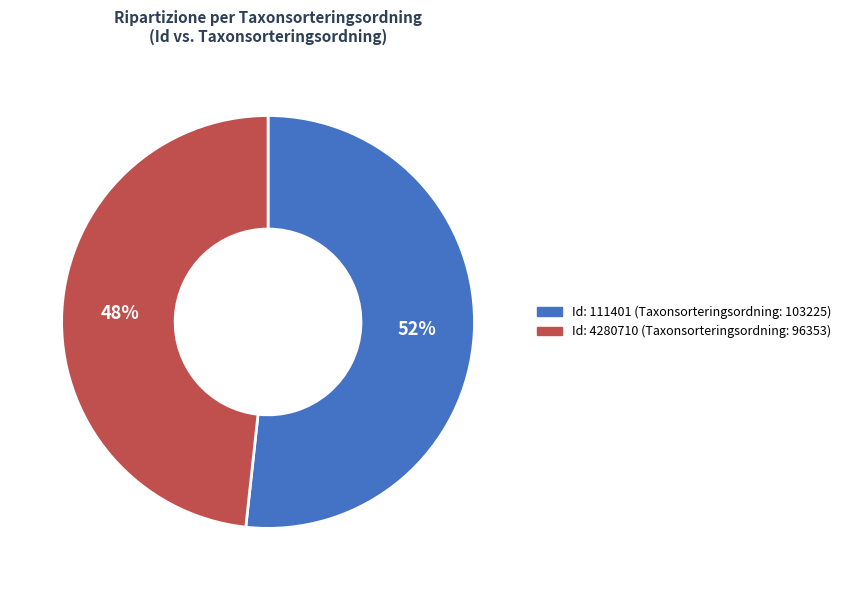

Is there a majority slice in this chart?

Yes